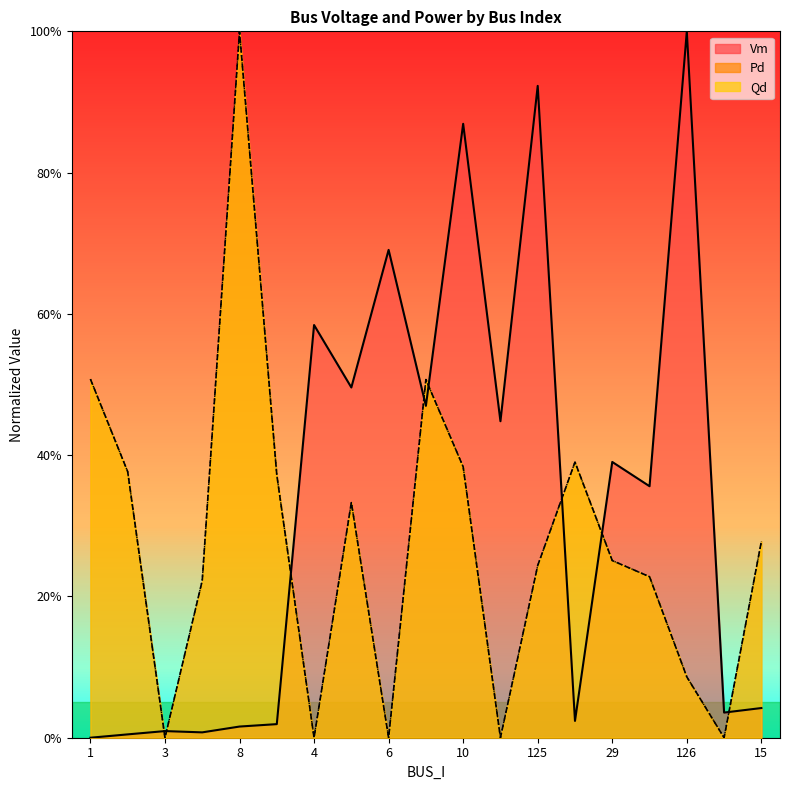

How many lines are shown in the chart?

3